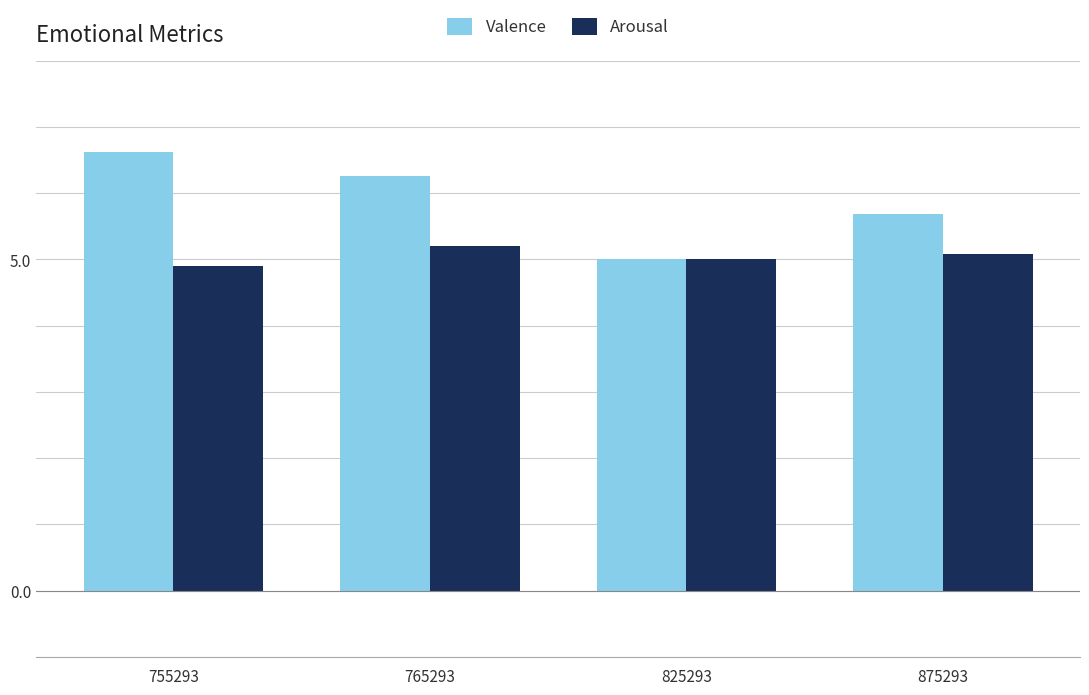

List the labels in order of Valence value, largest first.

755293, 765293, 875293, 825293